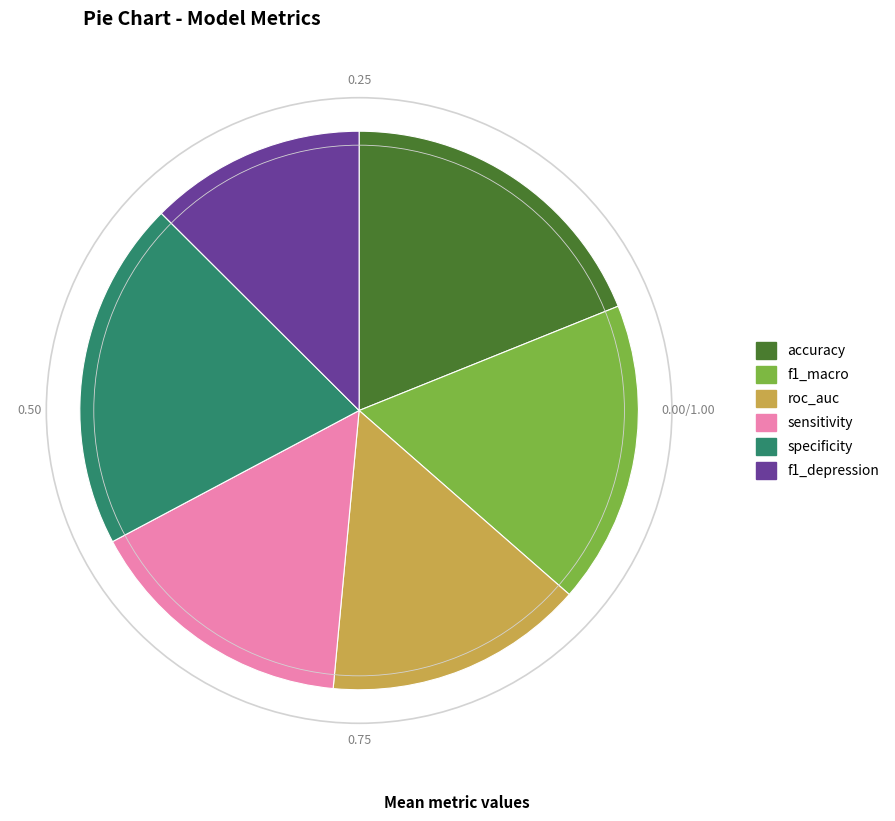

What is the largest slice in the pie chart?

specificity